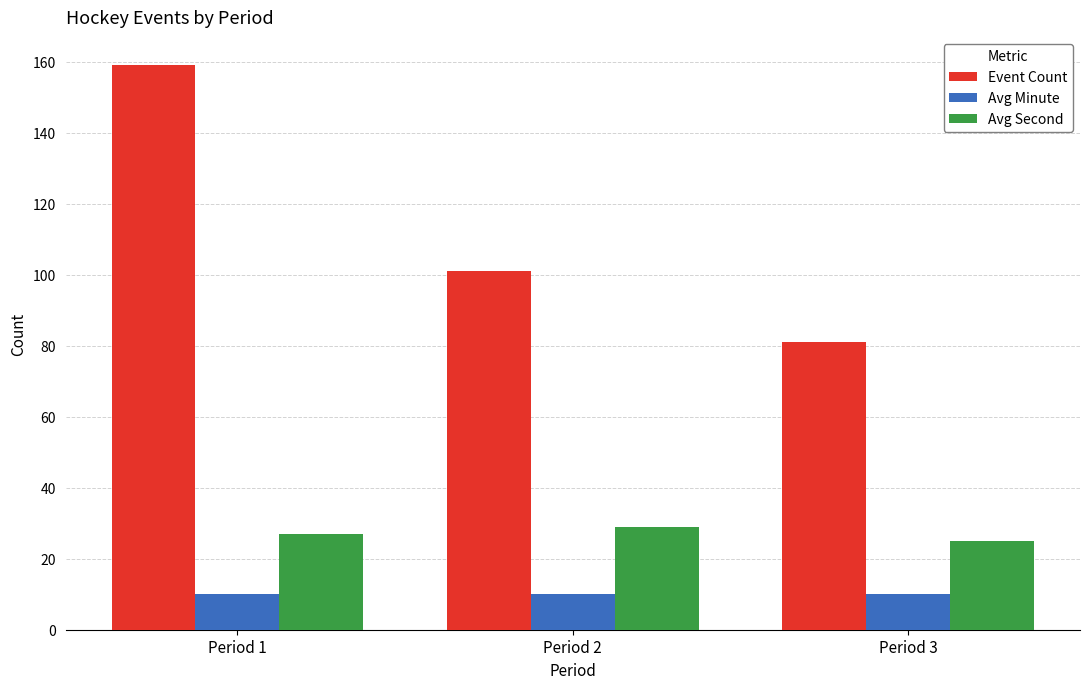

Which series has the largest range (max minus min)?

Event Count